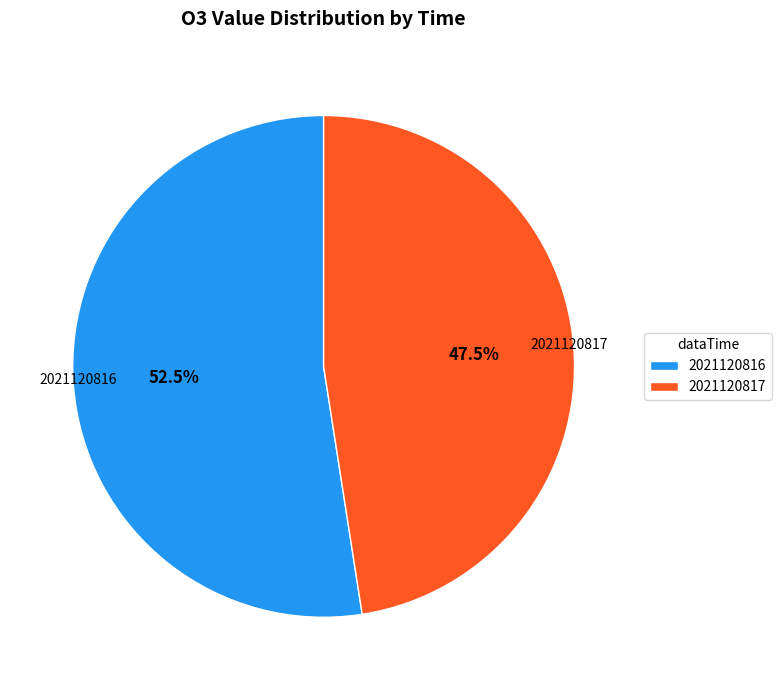

Between 2021120816 and 2021120817, which is larger?

2021120816